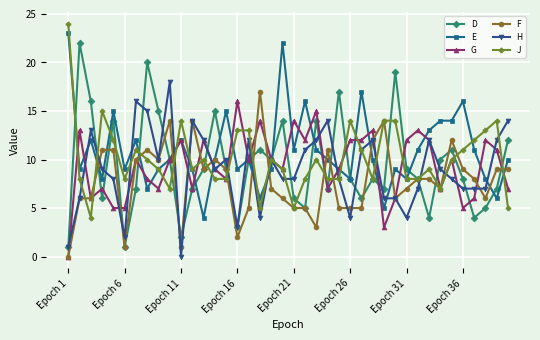

Which series has the widest spread of values?

D